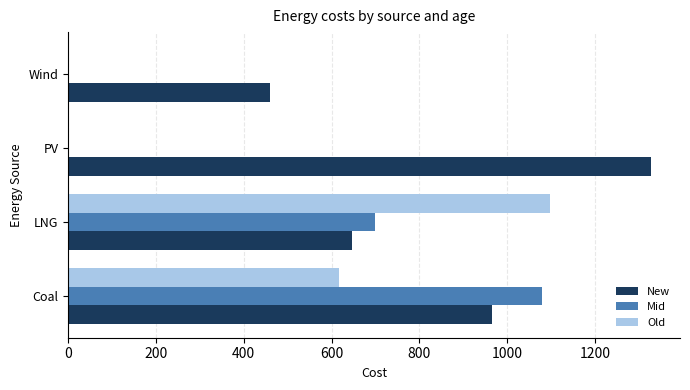

Where is New nearest to the value 893?

Coal